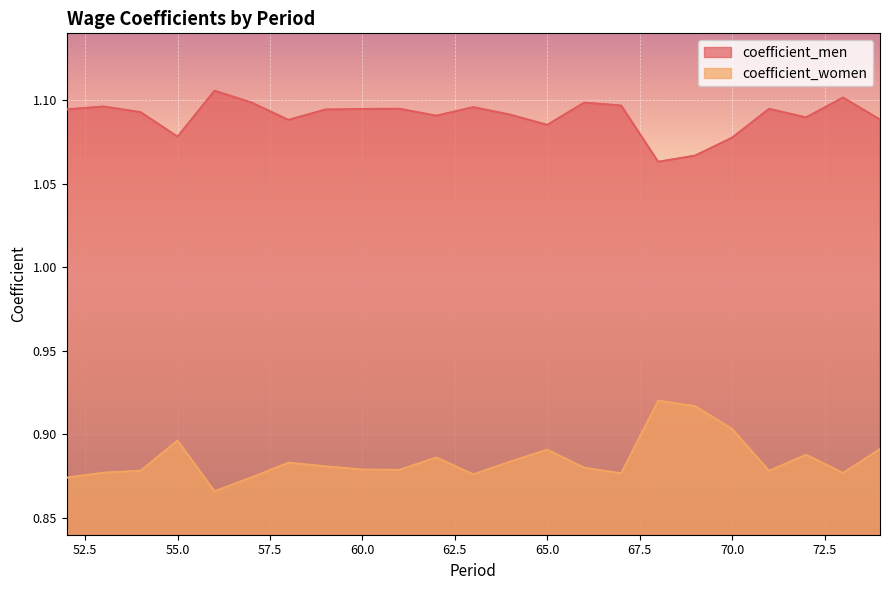

What are all the series names shown in the legend?

coefficient_men, coefficient_women